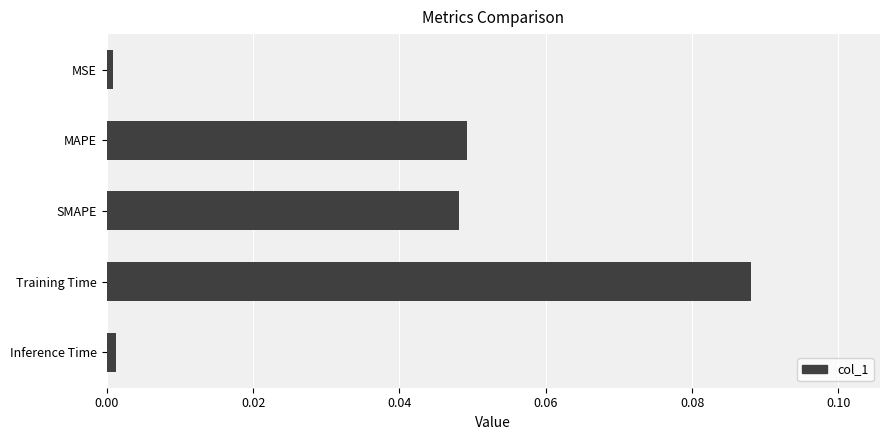

Which category has the highest value across all series?

Training Time